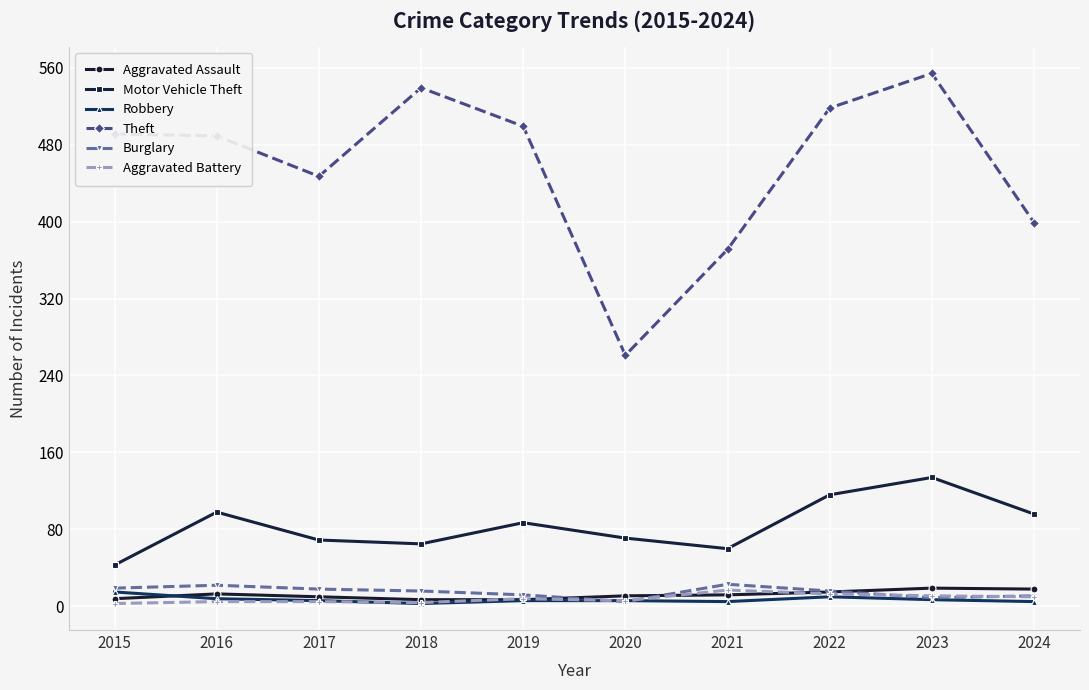

How many values in the Aggravated Battery series are below 8?

5